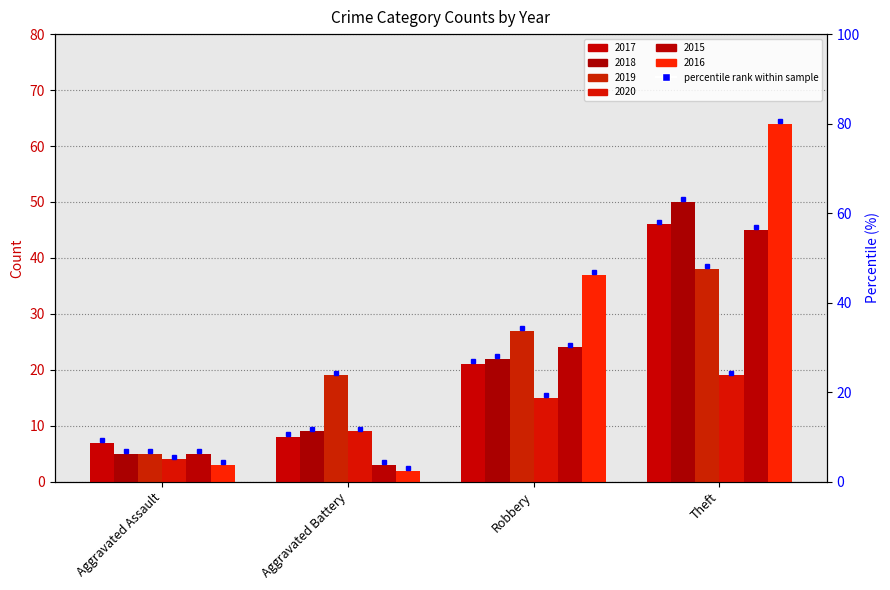

What is the difference between the maximum and second lowest values in the 2018 series?

41